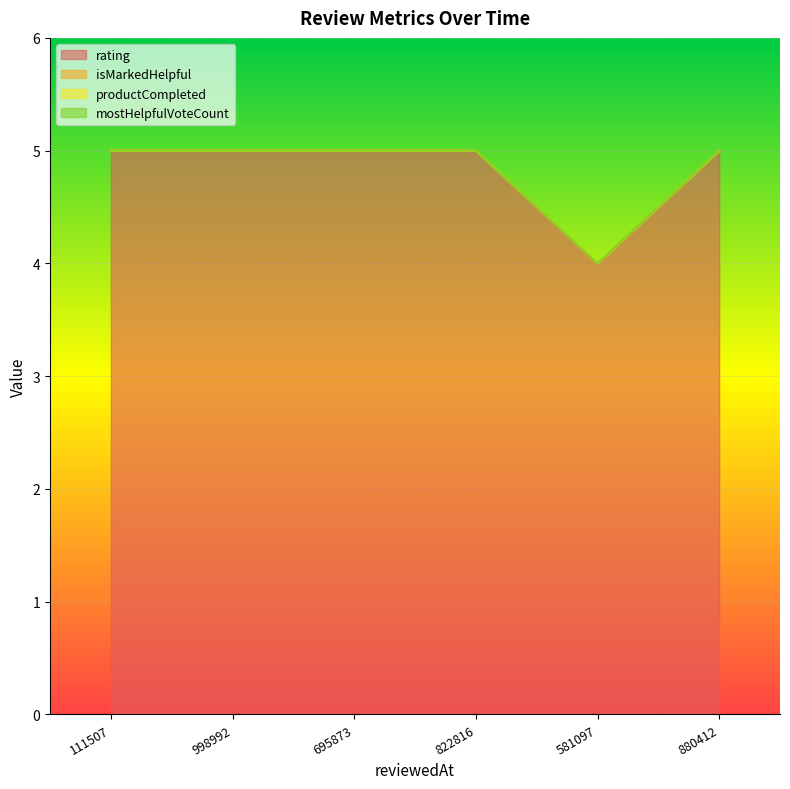

True or false: productCompleted and isMarkedHelpful intersect in this chart.

False